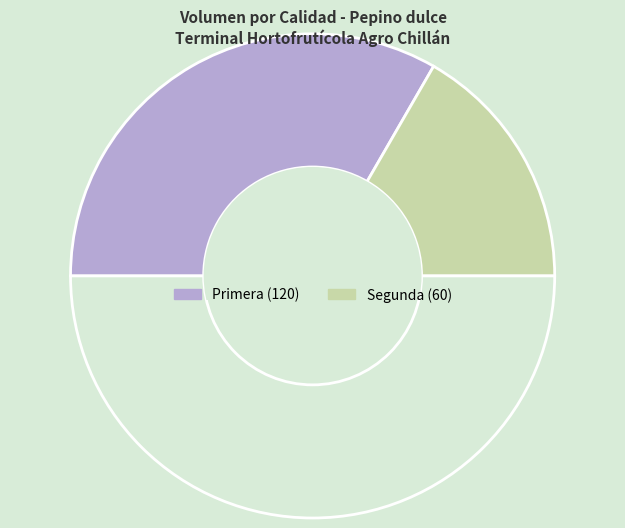

Count the number of slices in the pie.

3